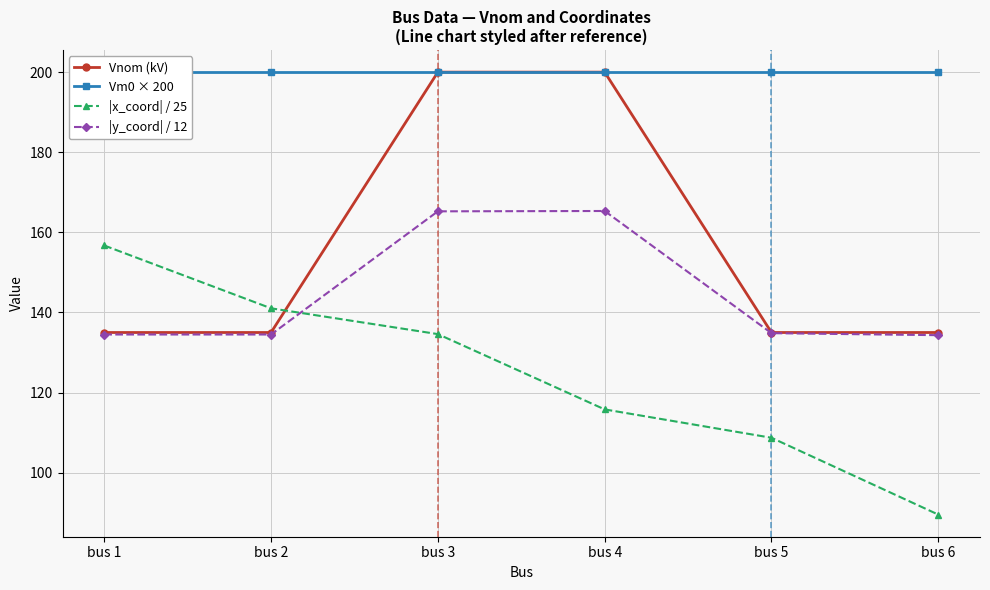

At which label does |y_coord| / 12 reach its minimum?

bus 6